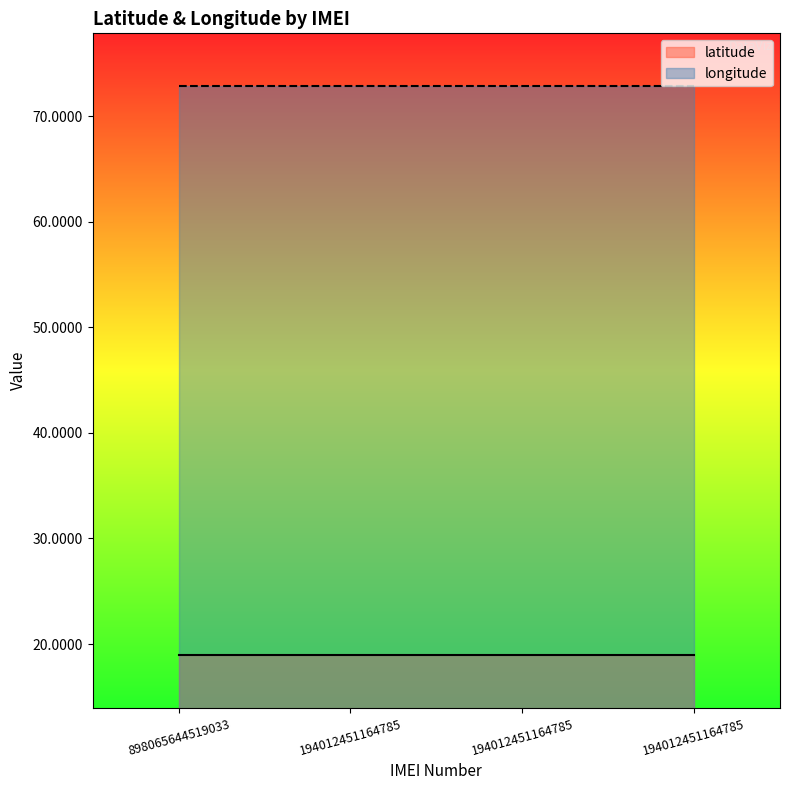

How many lines are shown in the chart?

2